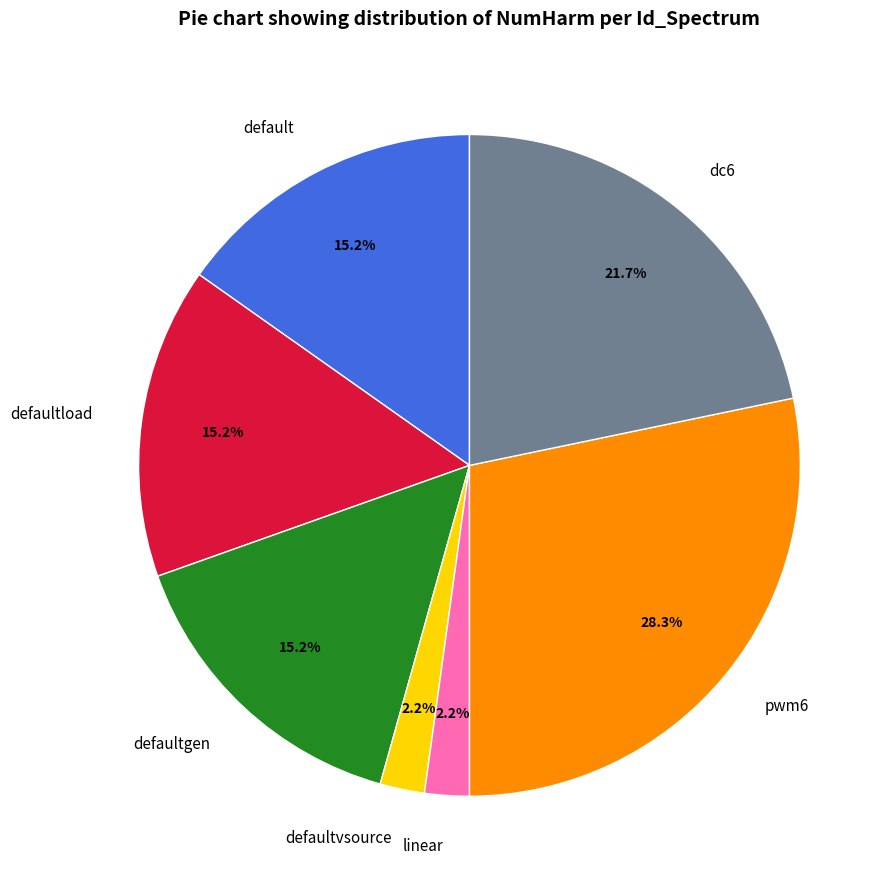

What is the total percentage of default and linear?

17.4%